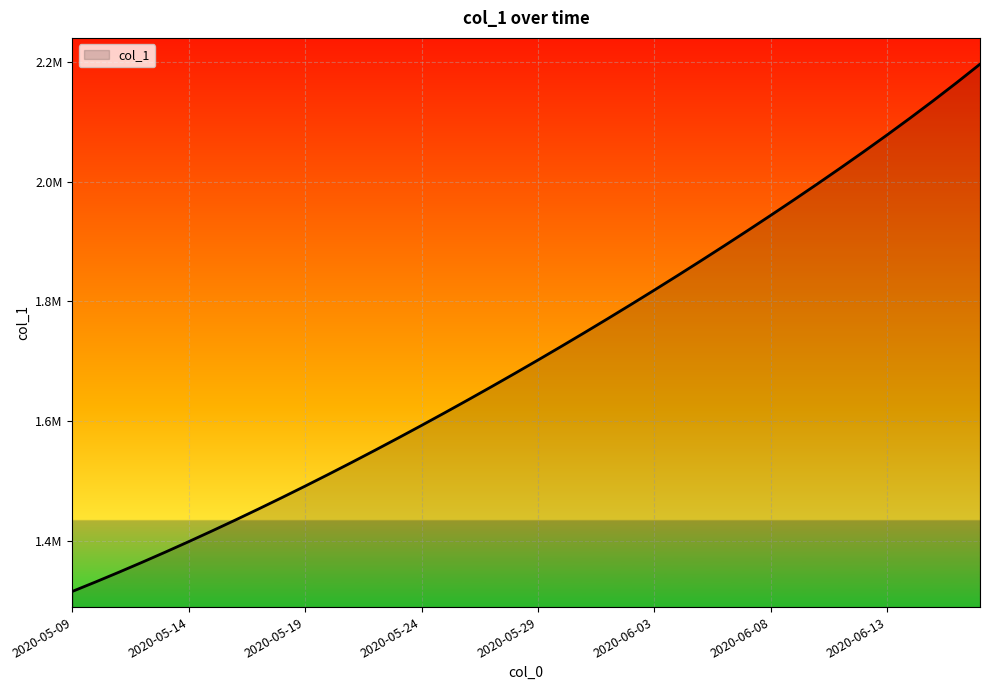

Does the chart display data point markers on the line(s)?

No